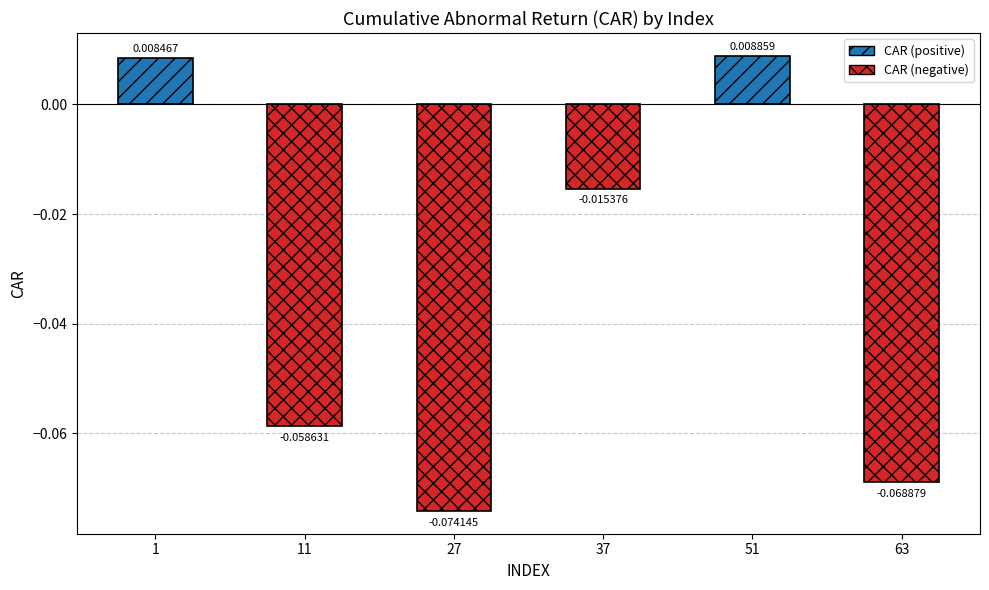

What is the difference between the second highest and second lowest values?

0.1